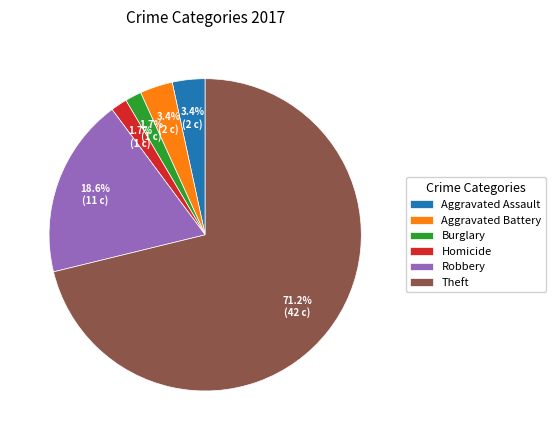

Combined, what portion of the pie is Theft and Aggravated Battery?

74.6%